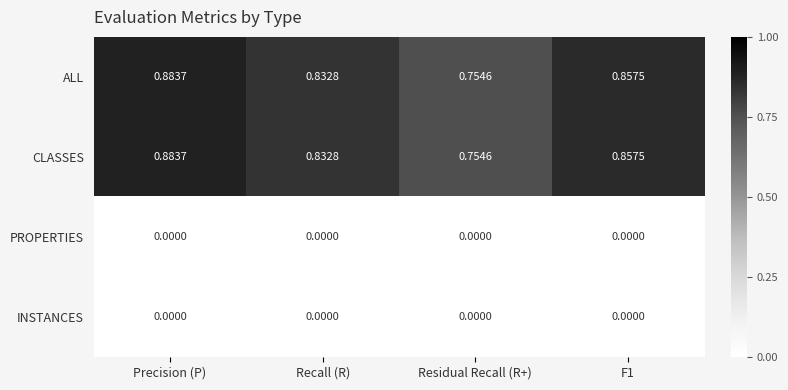

At which category is the sum across all series the highest?

Precision (P)